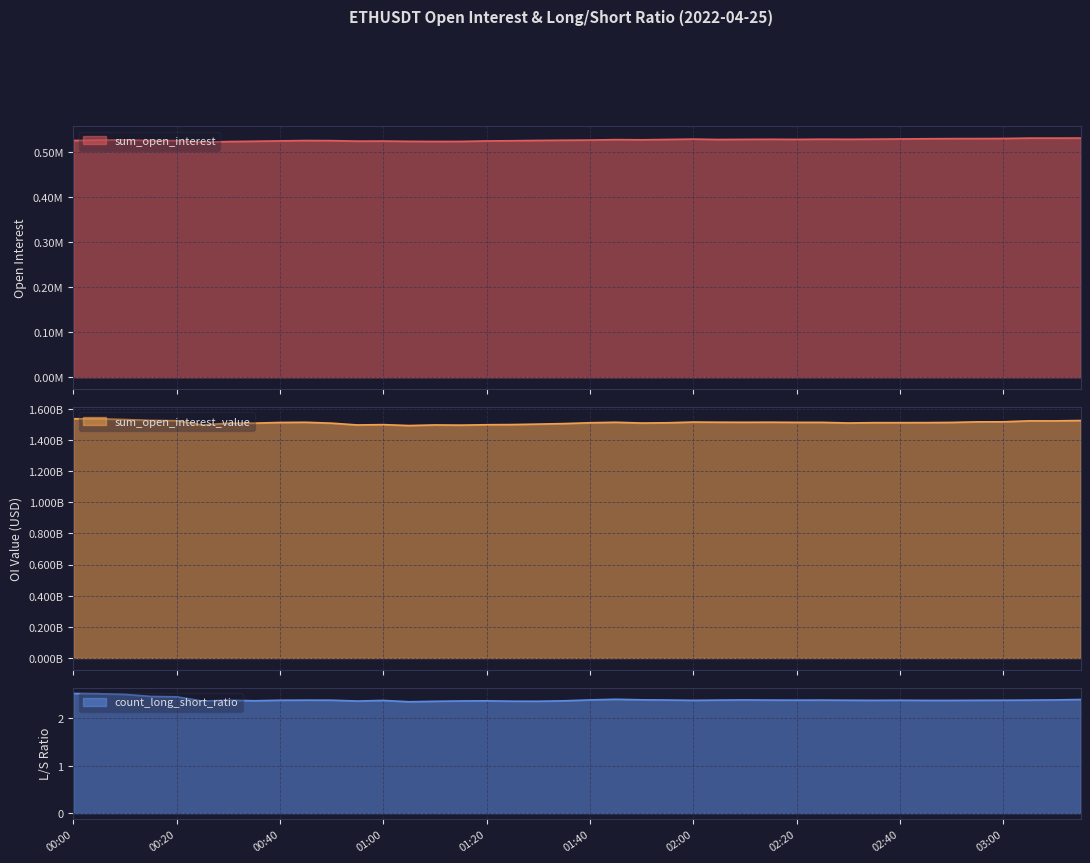

Which series changed the most between 00:55 and 02:45?

sum_open_interest_value